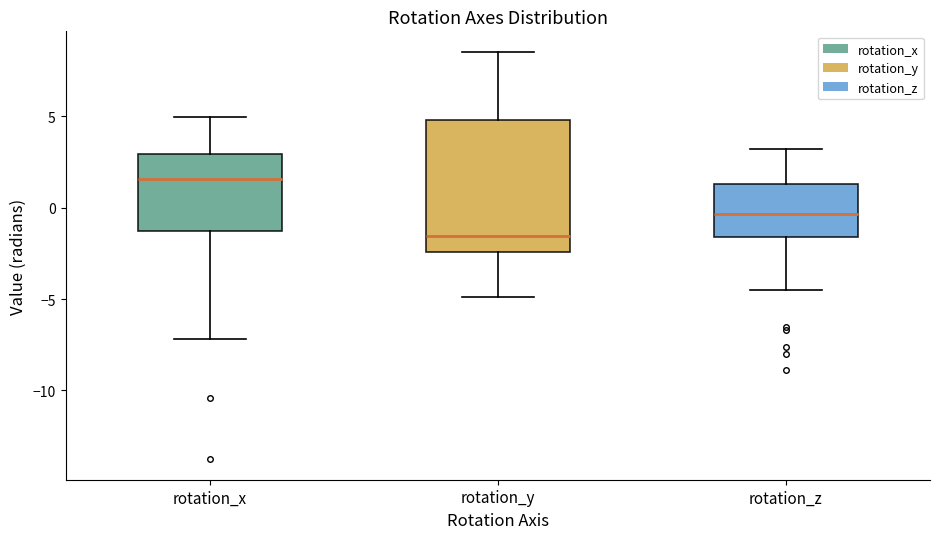

Reading left to right, transcribe this box plot: for each box, give where its median line is, the range the box spans, and where its two whiskers end, as read against the y-axis. The values are not printed on the chart, so give them approximately, as read against the axis.

rotation_x: median 1.5, box -1.5 to 3.0, whiskers -7.0 to 5.0
rotation_y: median -1.5, box -2.5 to 5.0, whiskers -5.0 to 8.5
rotation_z: median -0.5, box -1.5 to 1.5, whiskers -4.5 to 3.0